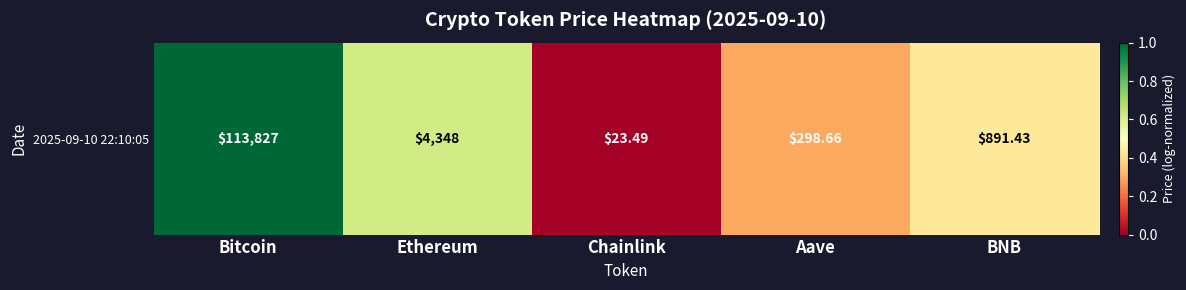

Between Aave and BNB, which is larger?

BNB